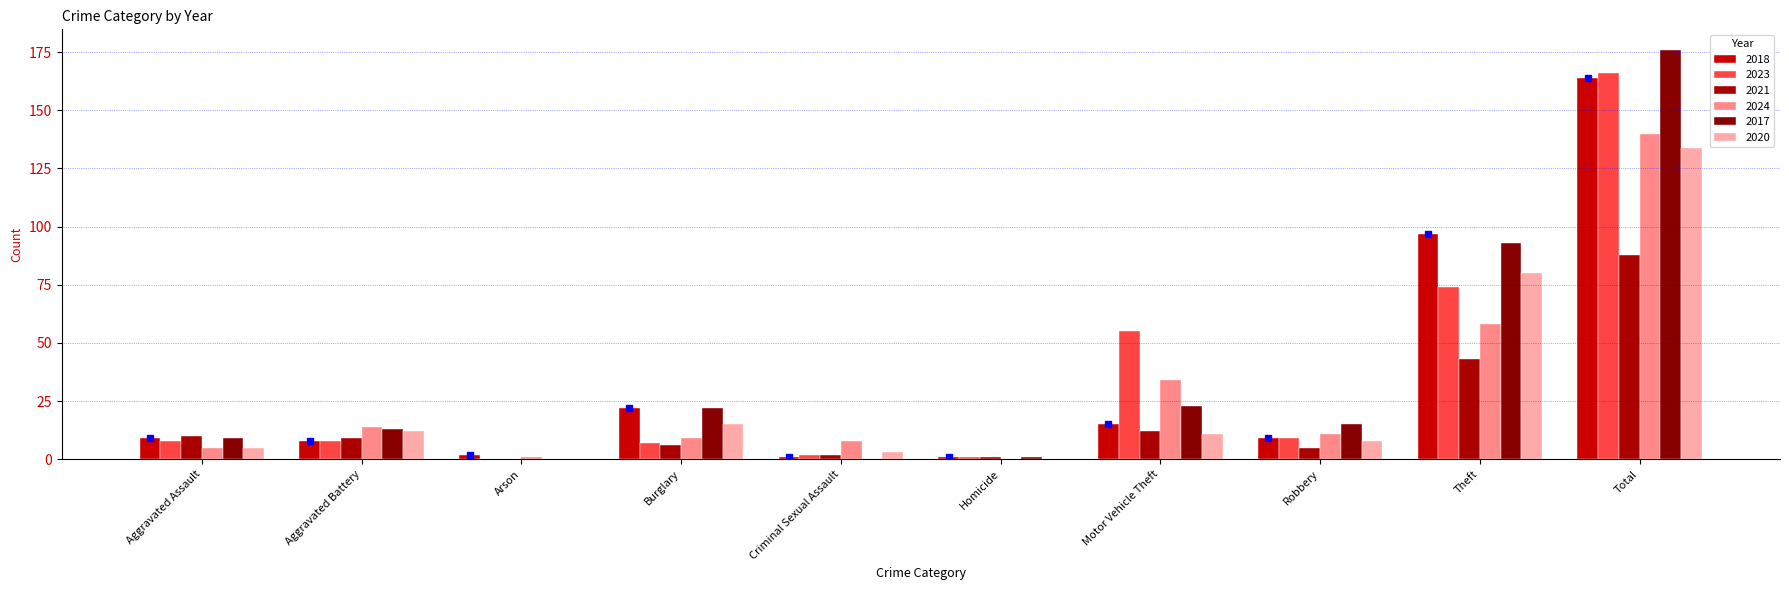

True or false: 2020 has a value of 2 at Aggravated Assault.

False